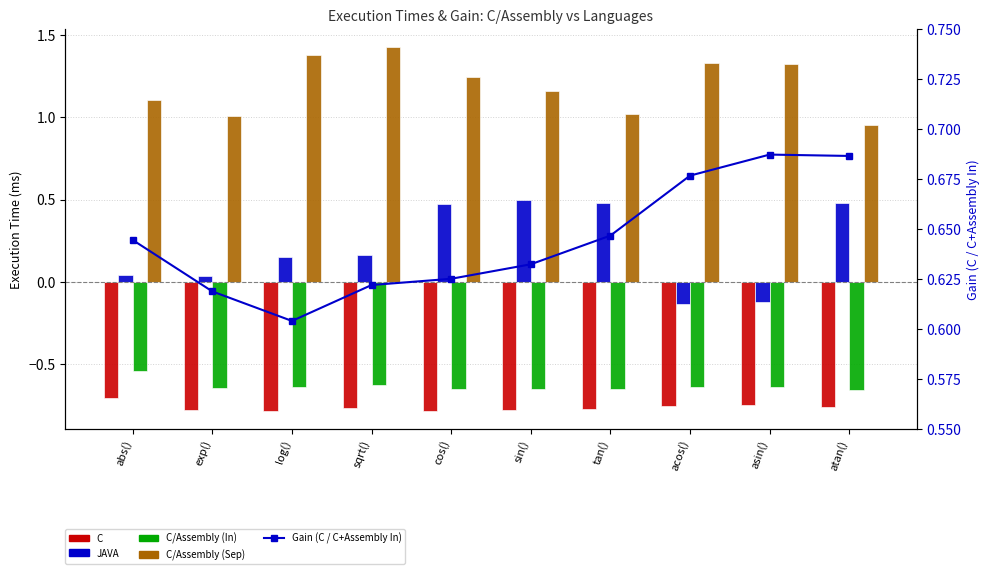

Is it true that JAVA equals 0.8 at atan()?

False